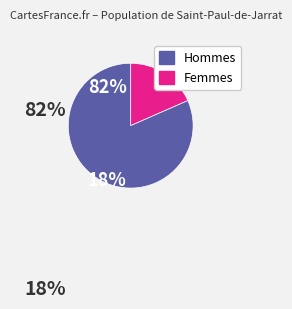

Is there a majority slice in this chart?

Yes